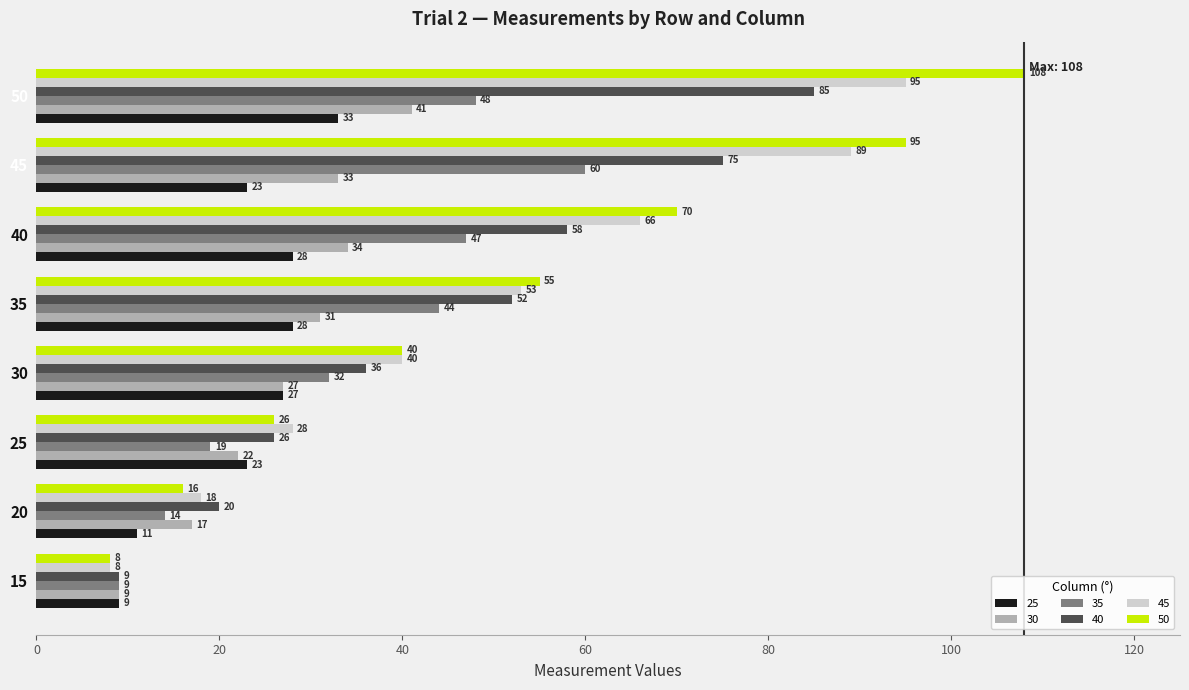

Is the value of 30 at 15 greater than the value of 35 at 20?

No